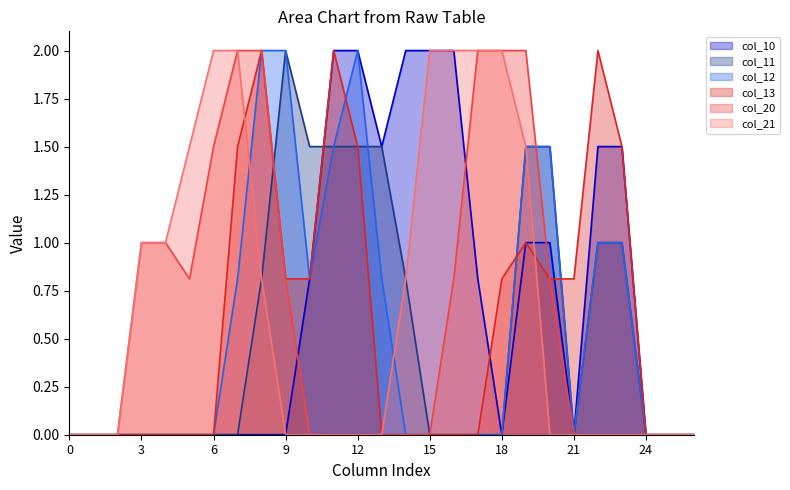

How many lines are shown in the chart?

6